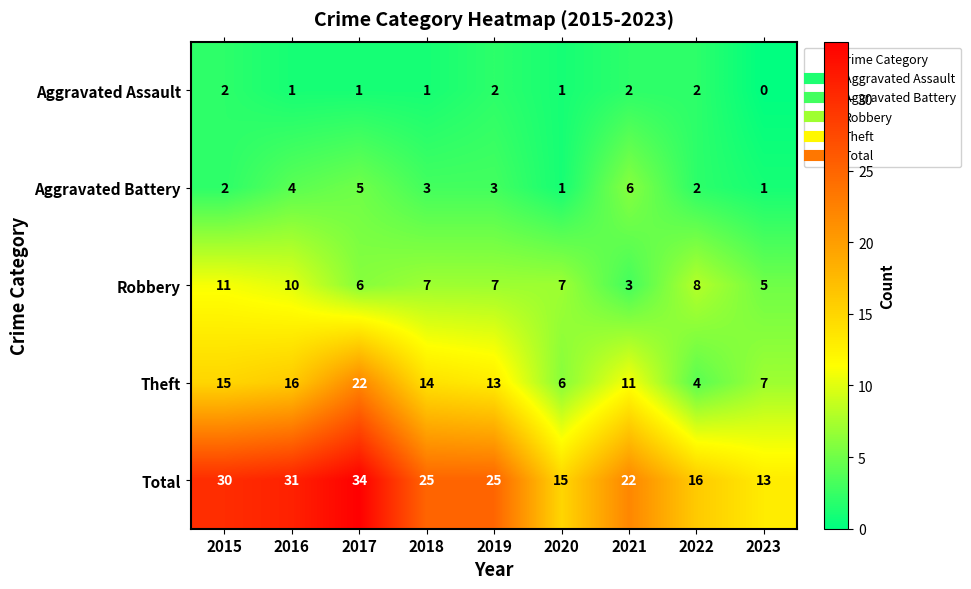

How many distinct data groups are displayed?

5